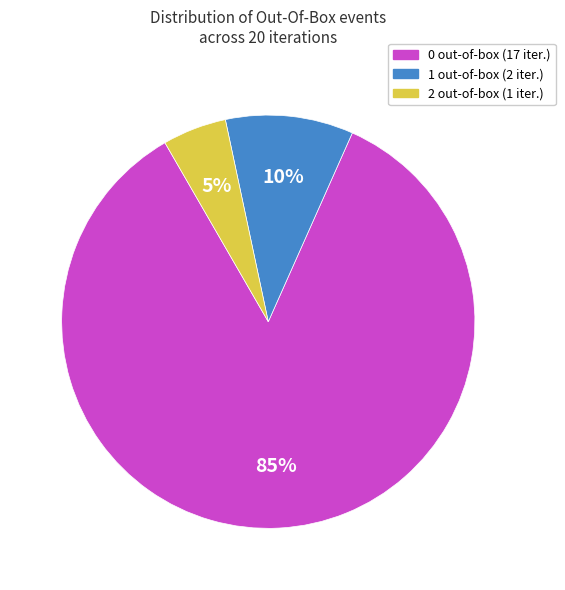

How many slices are in this pie chart?

3